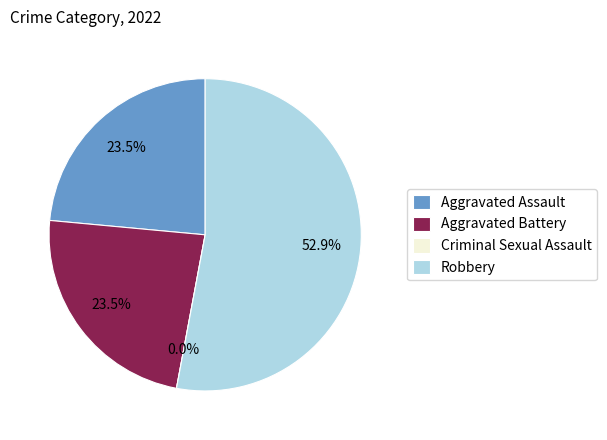

To the nearest percent, what percentage of the pie is Aggravated Battery?

24%